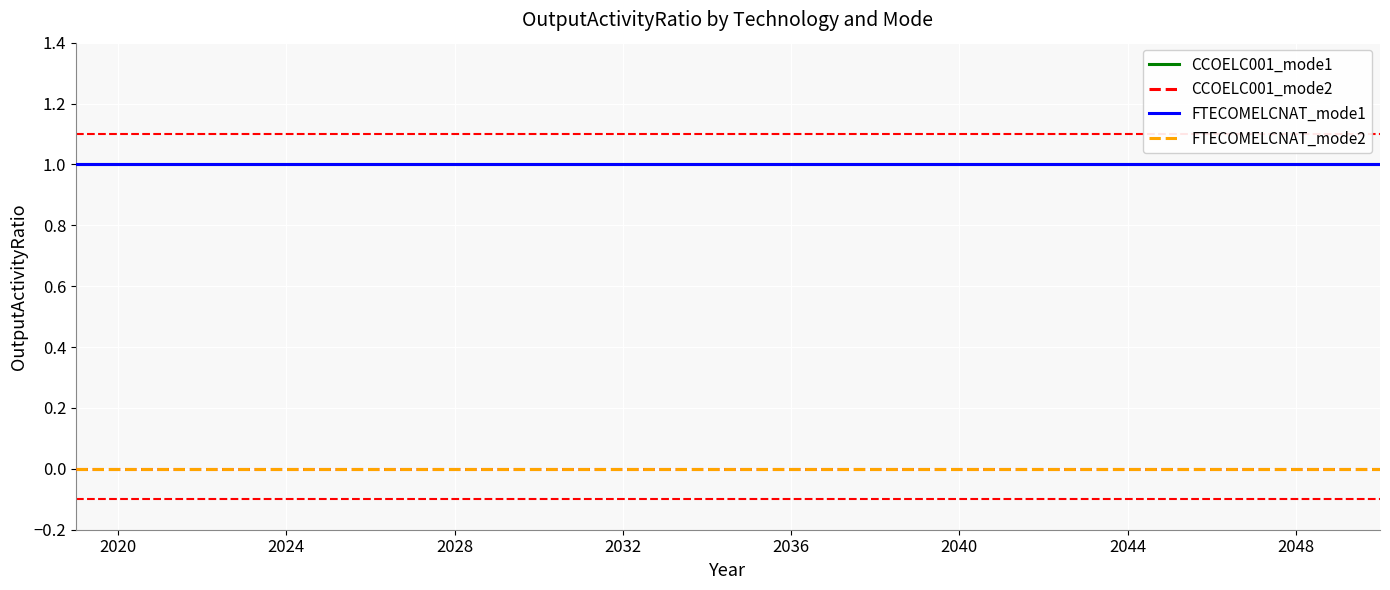

Does the chart display data point markers on the line(s)?

No